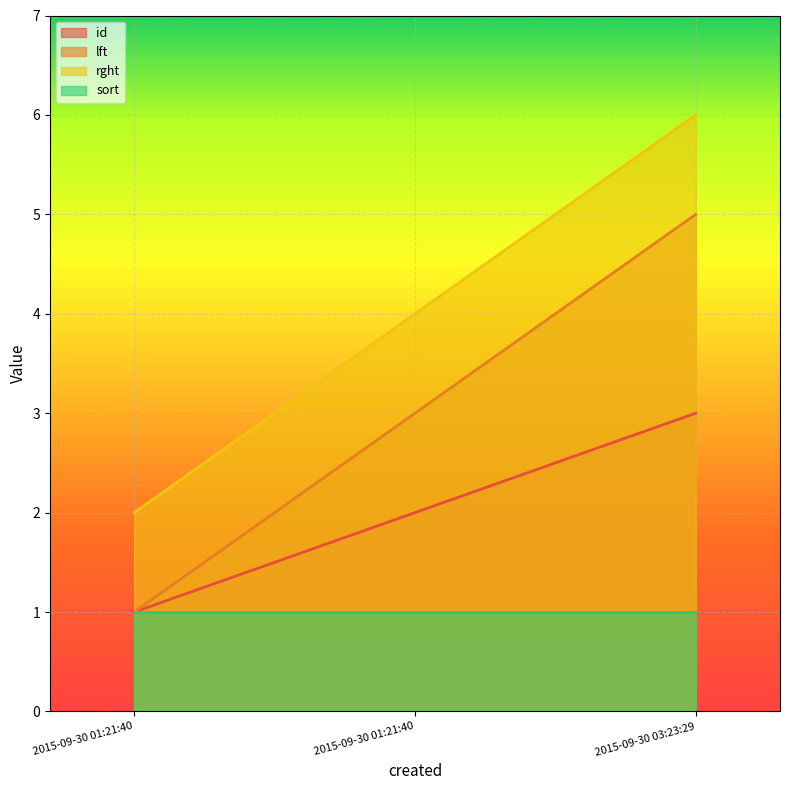

Which category has the highest value across all series?

2015-09-30 03:23:29